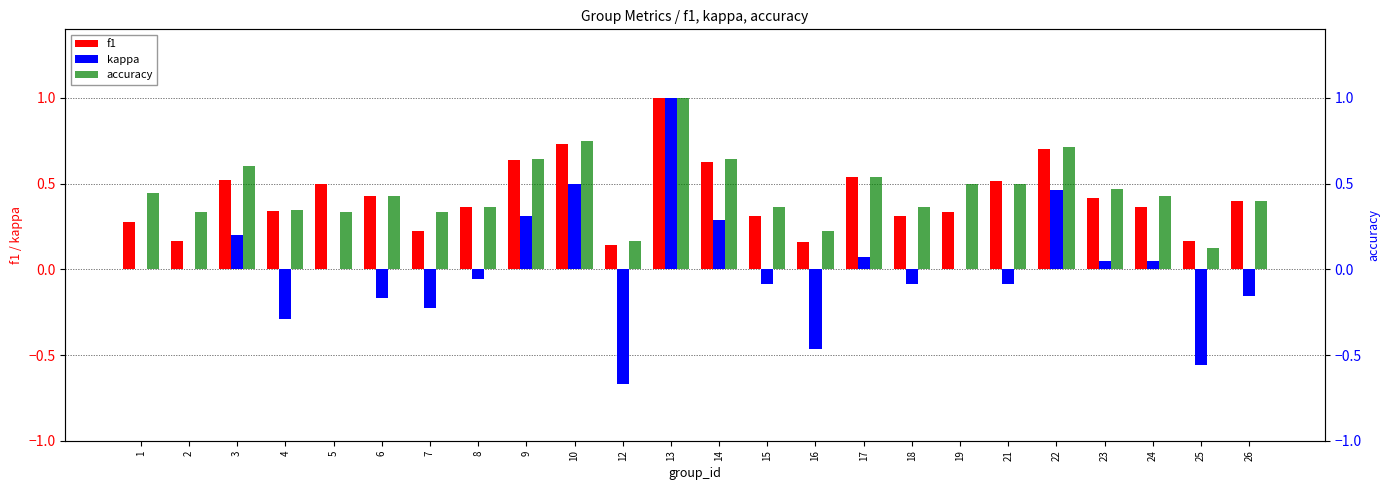

Which series has the largest range (max minus min)?

kappa